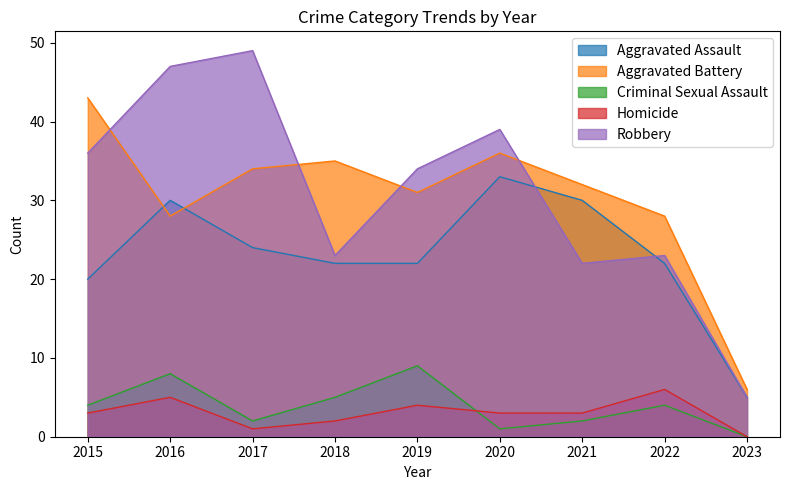

Where is Homicide nearest to the value 3?

2015